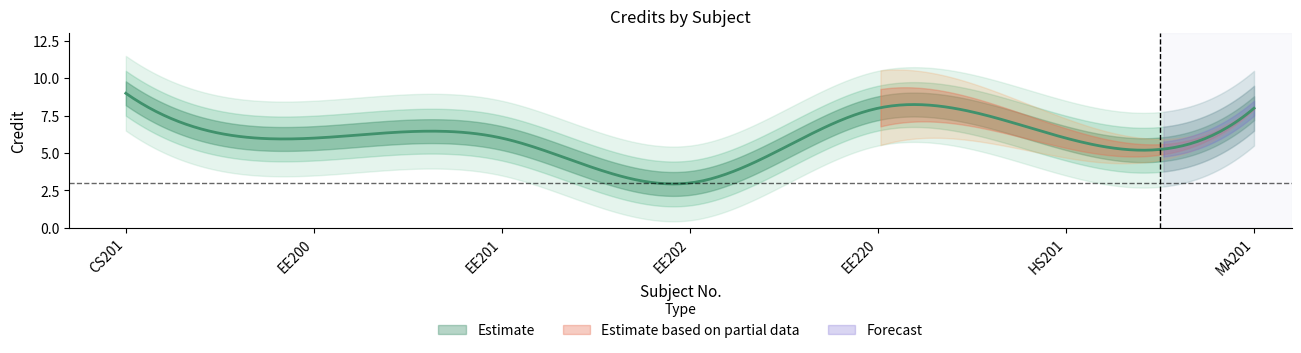

How many interior local valleys (lower than both neighbors) does the data have?

2